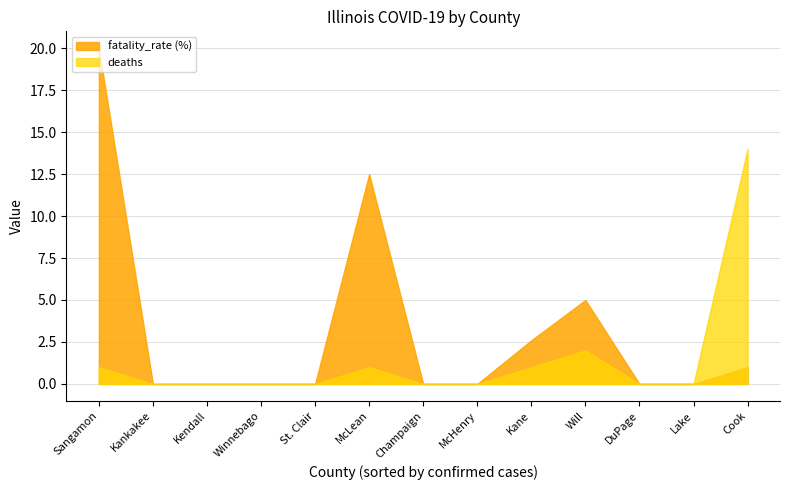

Reading left to right, what are all the values shown in this chart?

fatality_rate (%): Sangamon=20.0	Kankakee=0.0	Kendall=0.0	Winnebago=0.0	St. Clair=0.0	McLean=12.5	Champaign=0.0	McHenry=0.0	Kane=2.6	Will=5.0	DuPage=0.0	Lake=0.0	Cook=1.0
deaths: Sangamon=1.0	Kankakee=0.0	Kendall=0.0	Winnebago=0.0	St. Clair=0.0	McLean=1.0	Champaign=0.0	McHenry=0.0	Kane=1.0	Will=2.0	DuPage=0.0	Lake=0.0	Cook=14.0